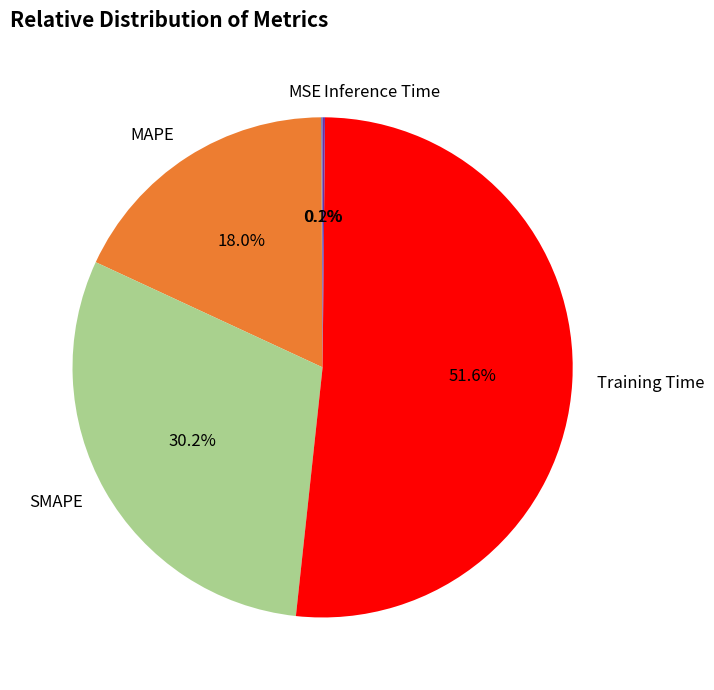

Does Training Time represent more than half of the total?

Yes